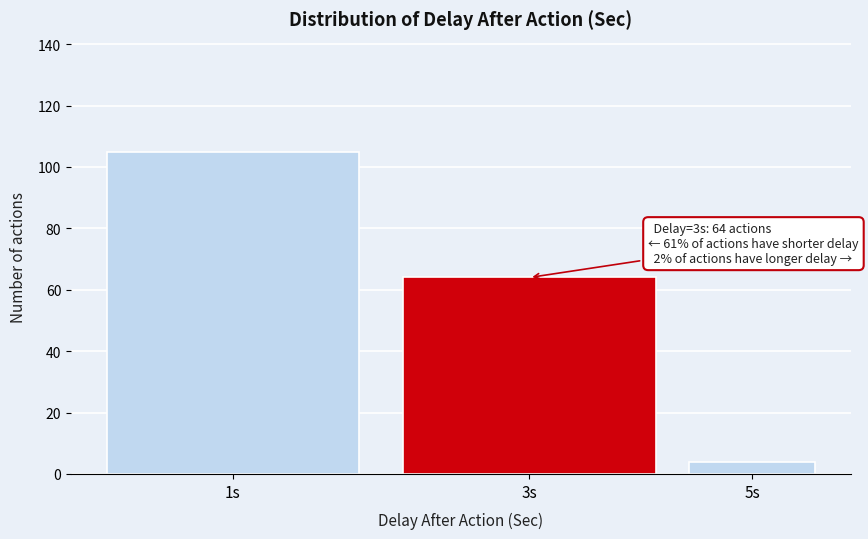

Reading left to right, list all the values displayed in this chart.

105	64	4